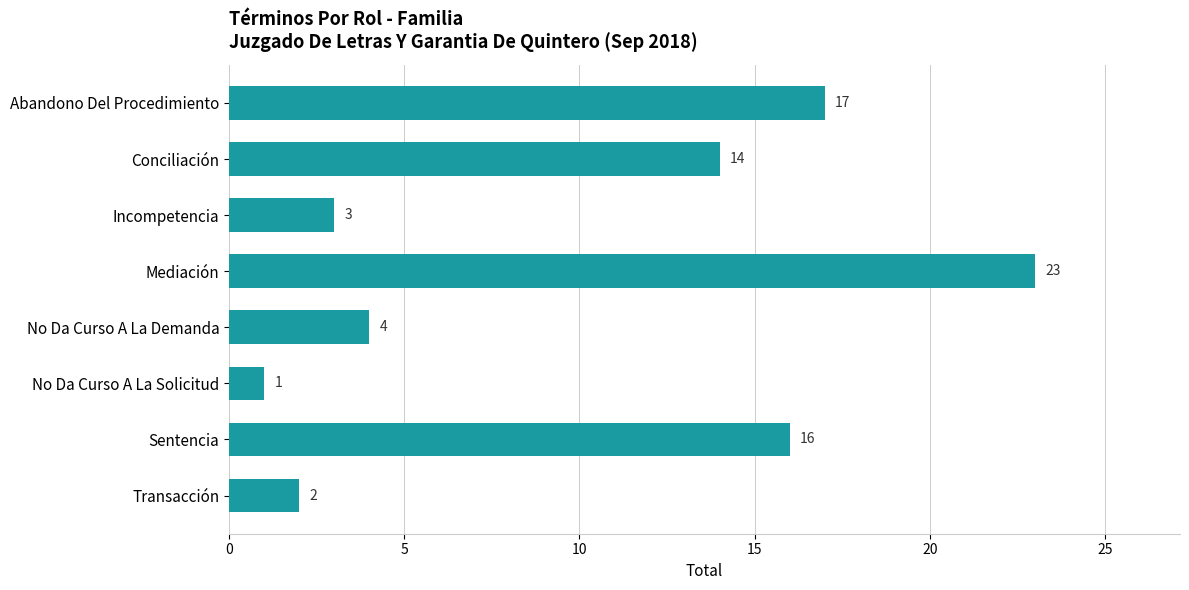

How many series are shown in this chart?

1